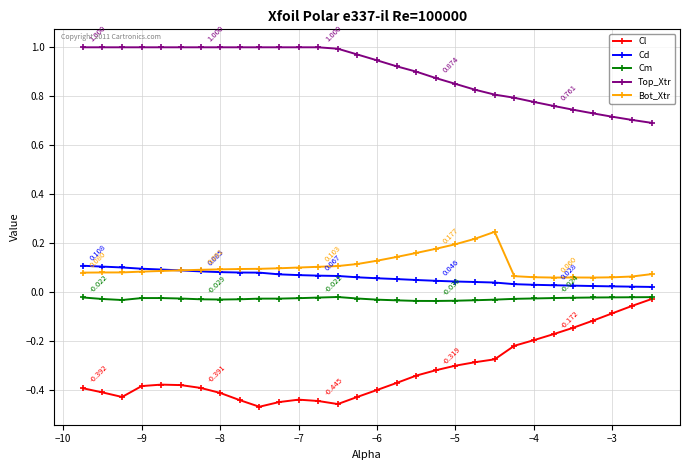

True or false: Cd and Cl cross at least once.

False